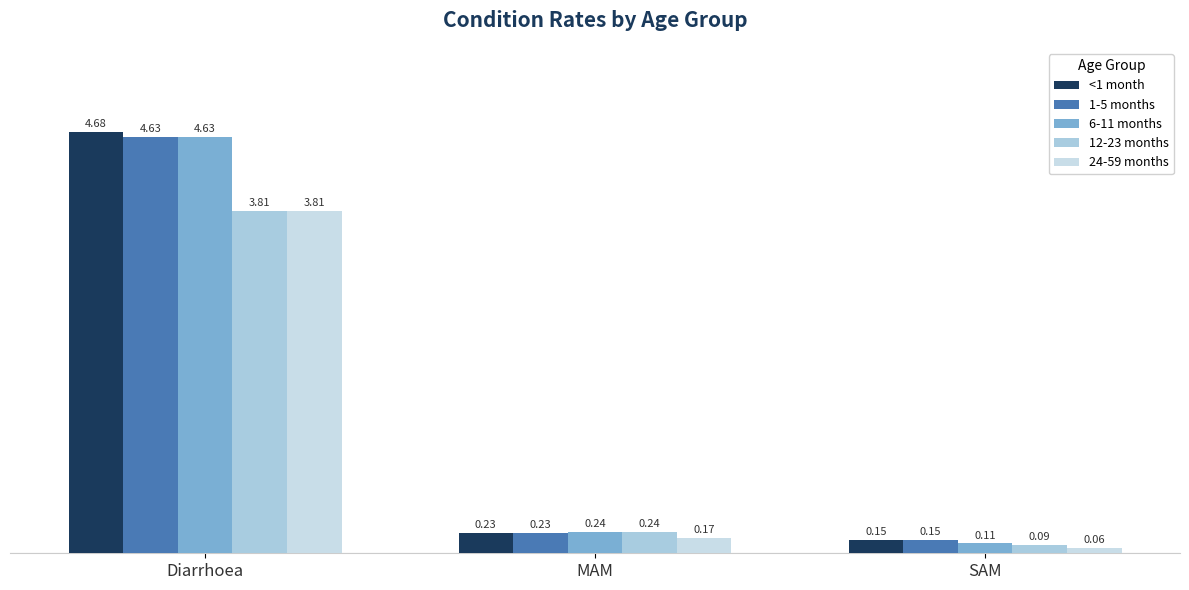

Does the chart contain any negative values?

No